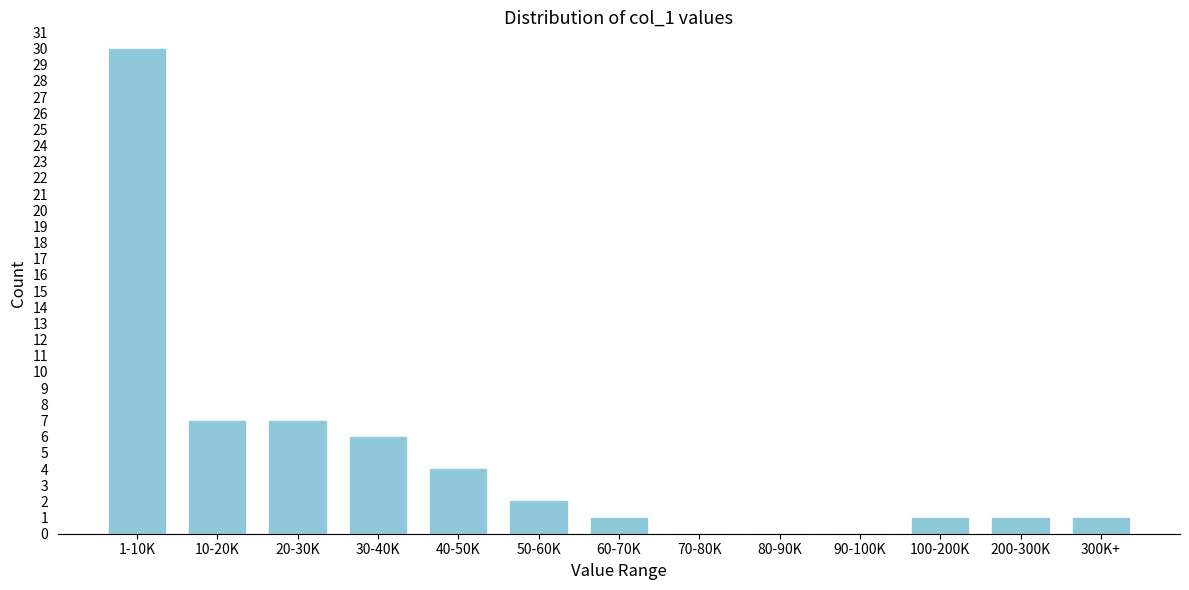

Reading left to right, what are all the values shown in this chart?

1-10K=30	10-20K=7	20-30K=7	30-40K=6	40-50K=4	50-60K=2	60-70K=1	70-80K=0	80-90K=0	90-100K=0	100-200K=1	200-300K=1	300K+=1